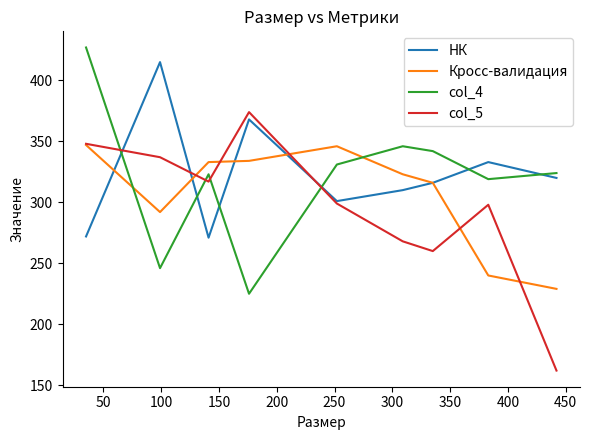

What is the smallest value displayed?

162